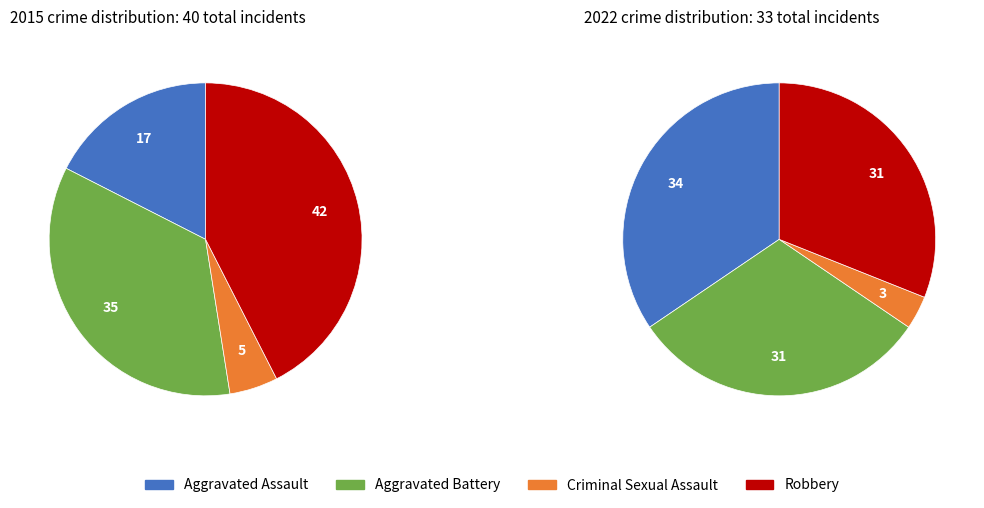

To the nearest percent, what is the difference between the largest and smallest slice percentages?

38%